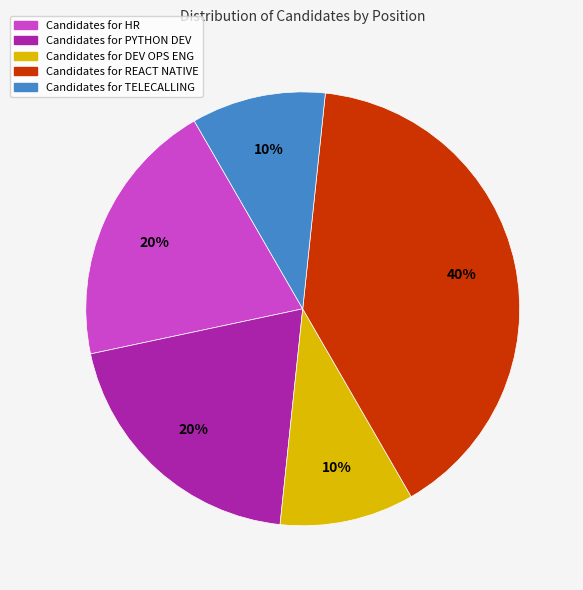

Is there any slice that represents more than half of the pie?

No